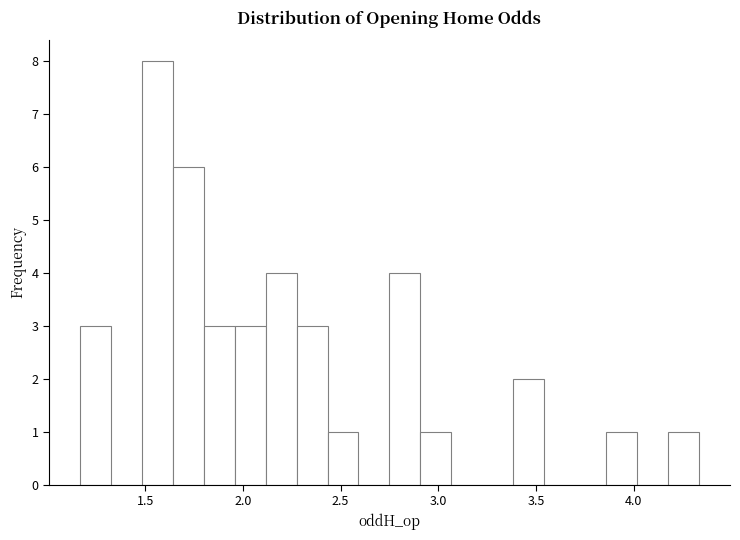

Around what value on the x-axis is the tallest bar? Give the approximate position of its centre, as read against the axis.

1.55